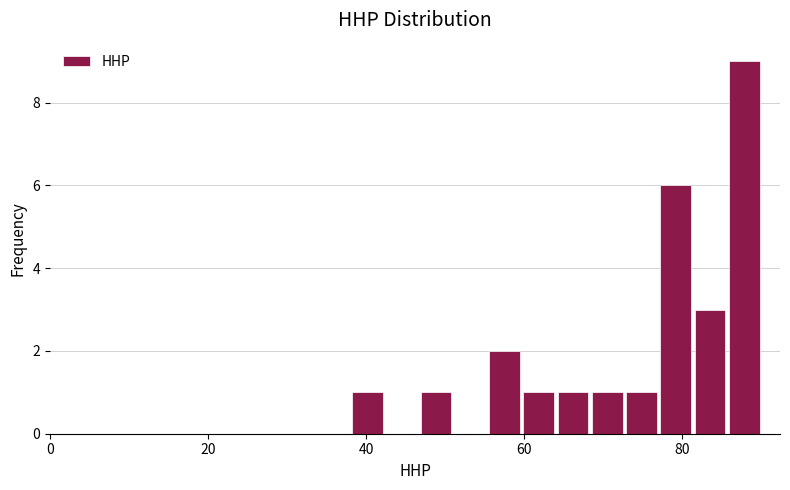

Read against the x-axis, roughly where is the centre of the tallest bar?

88